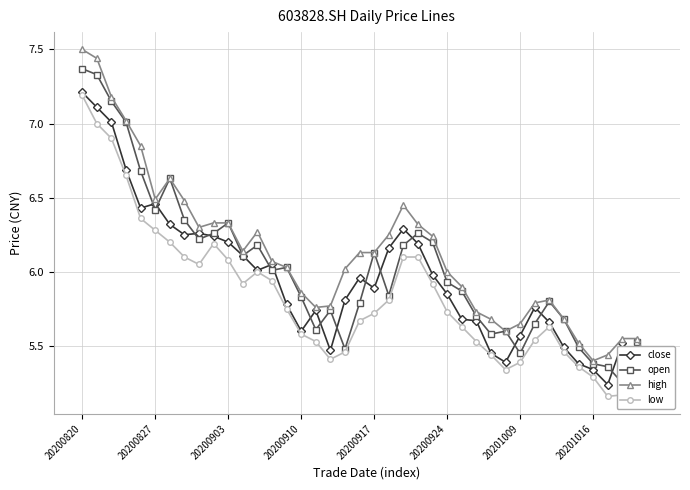

What is the value of the low point at the 30th from the left?

5.3